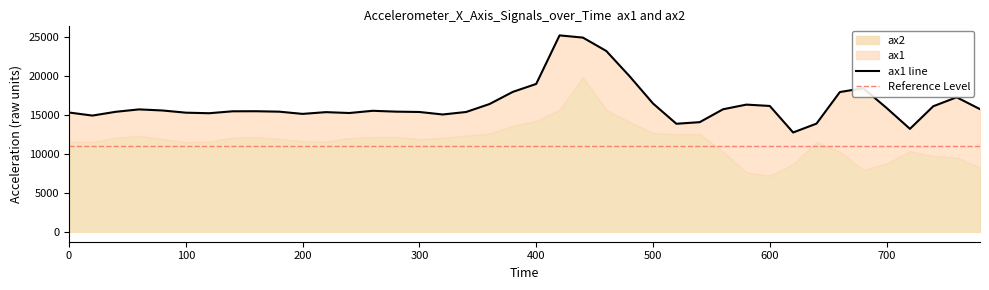

Count the number of categories in the chart.

40